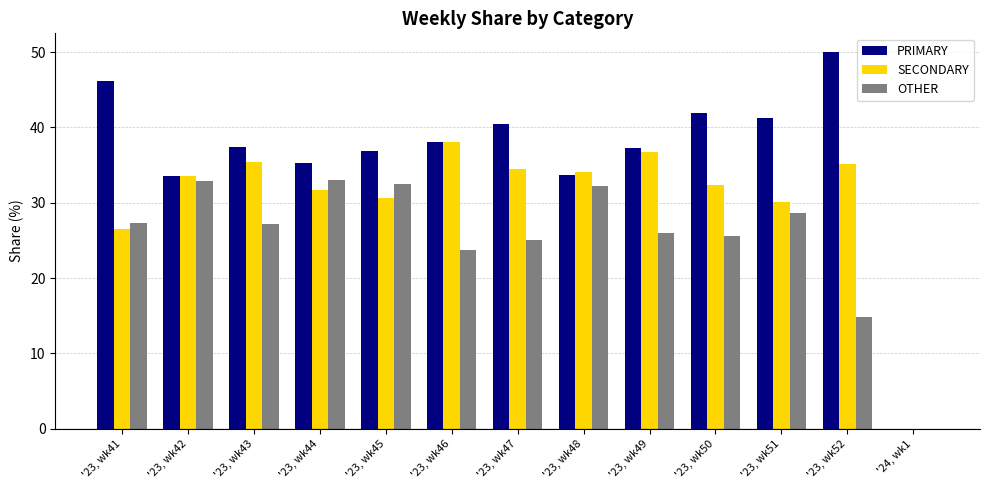

True or false: PRIMARY has a value of 57.9 at '23, wk43.

False